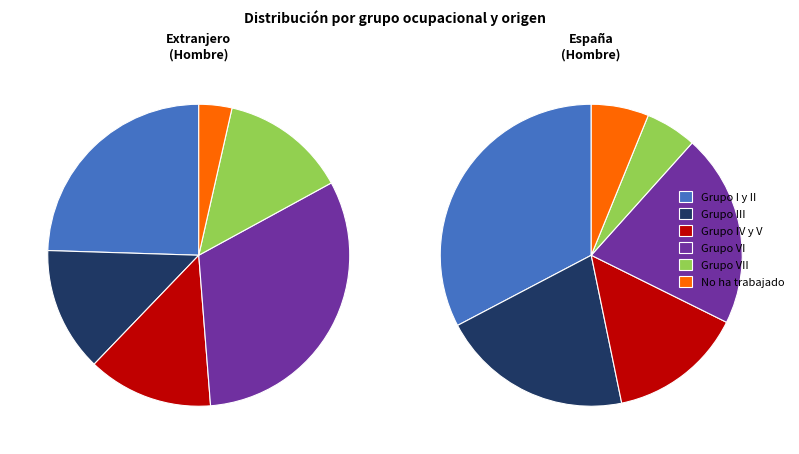

Between Grupo I y II and Grupo VI, which is larger?

Grupo VI